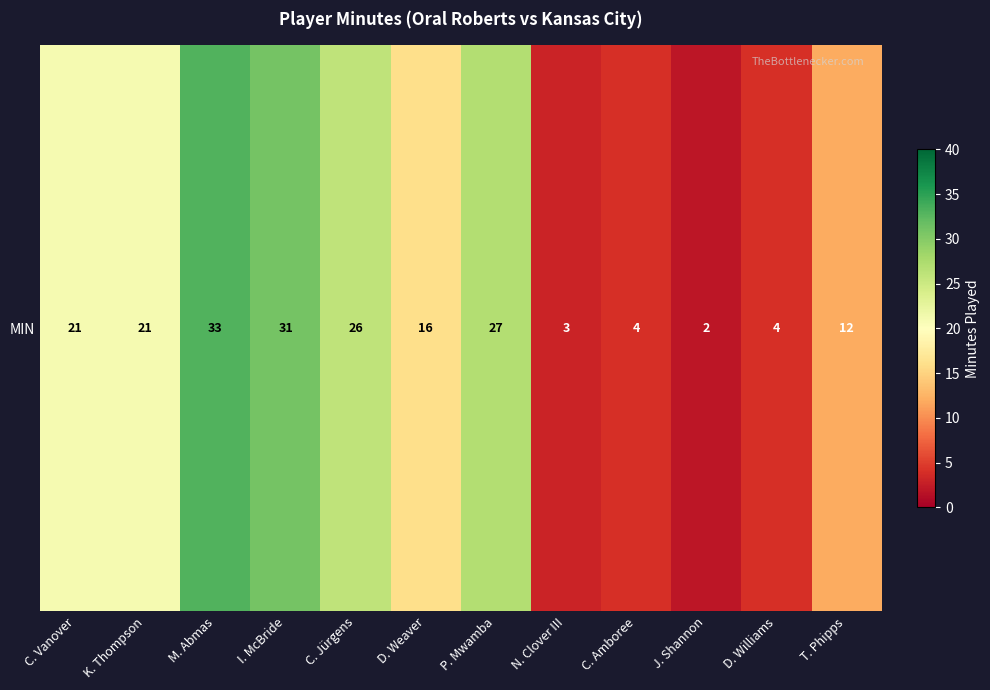

Where does the data first go above 21?

M. Abmas